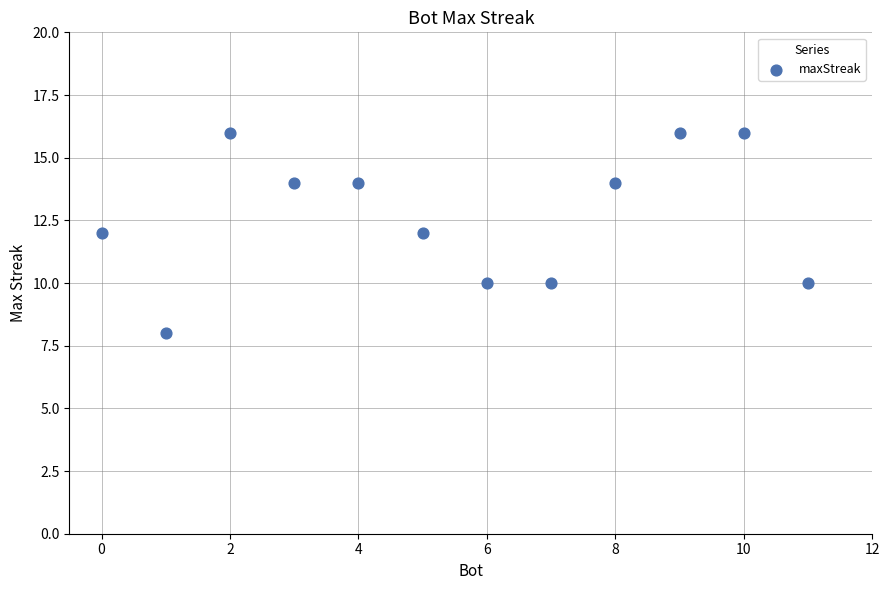

What is the range of X values (max minus min)?

11